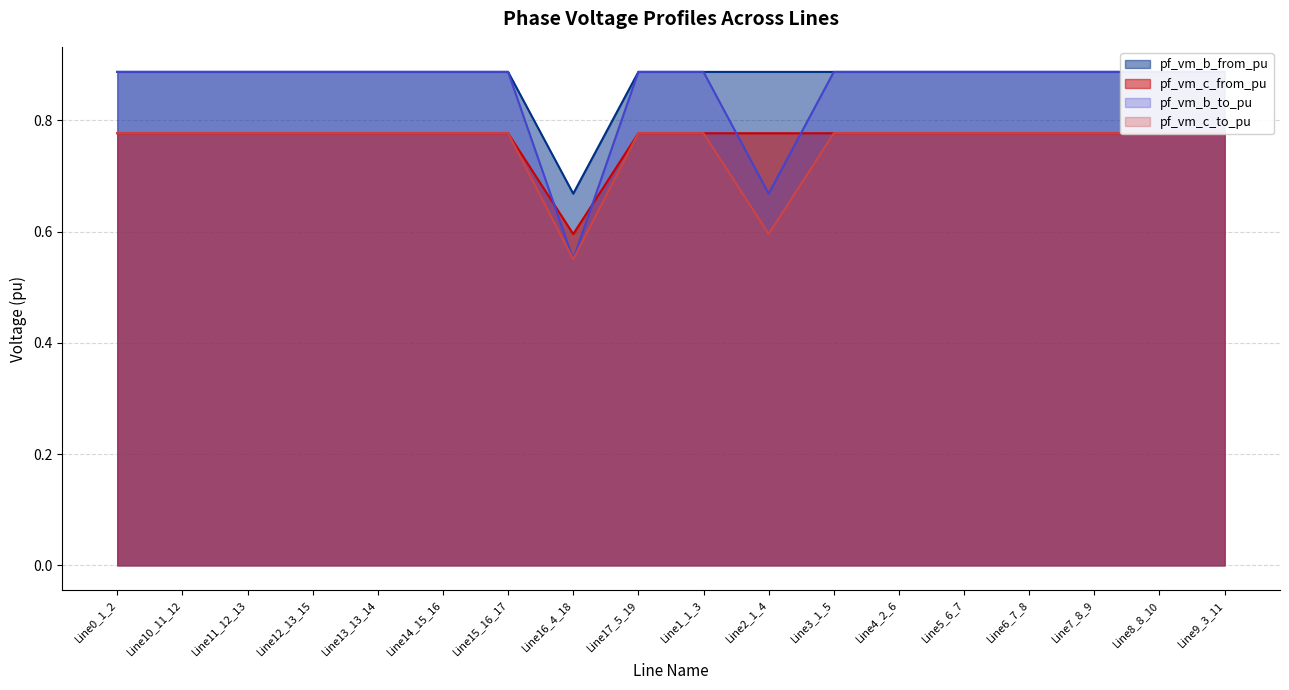

At Line12_13_15, list the series in order from largest to smallest.

pf_vm_b_from_pu, pf_vm_b_to_pu, pf_vm_c_to_pu, pf_vm_c_from_pu